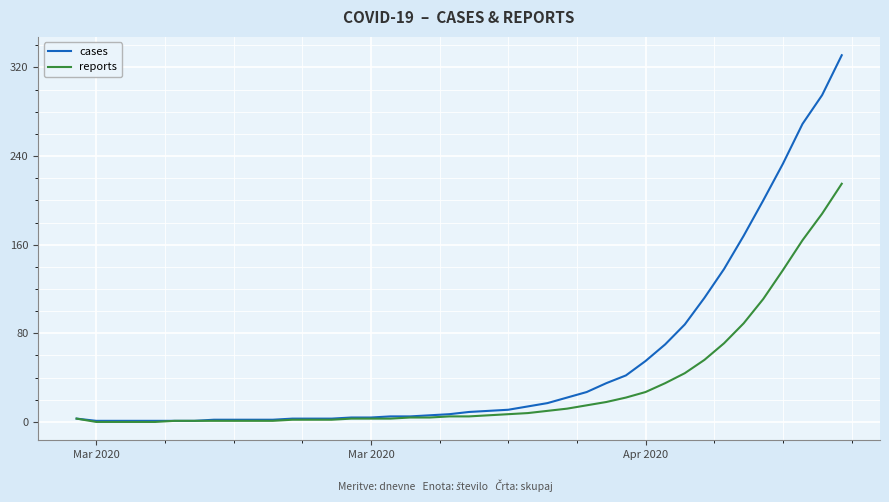

Which series has the largest total across all categories?

cases